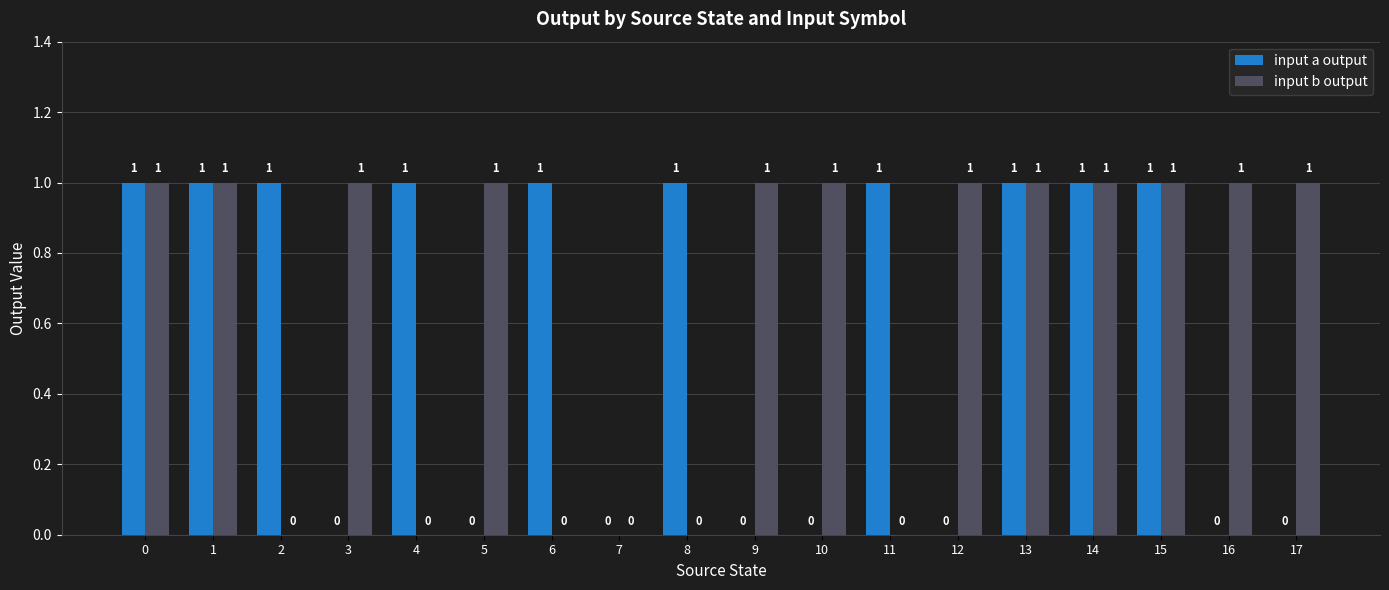

How many input b output values are between 0 and 1?

18